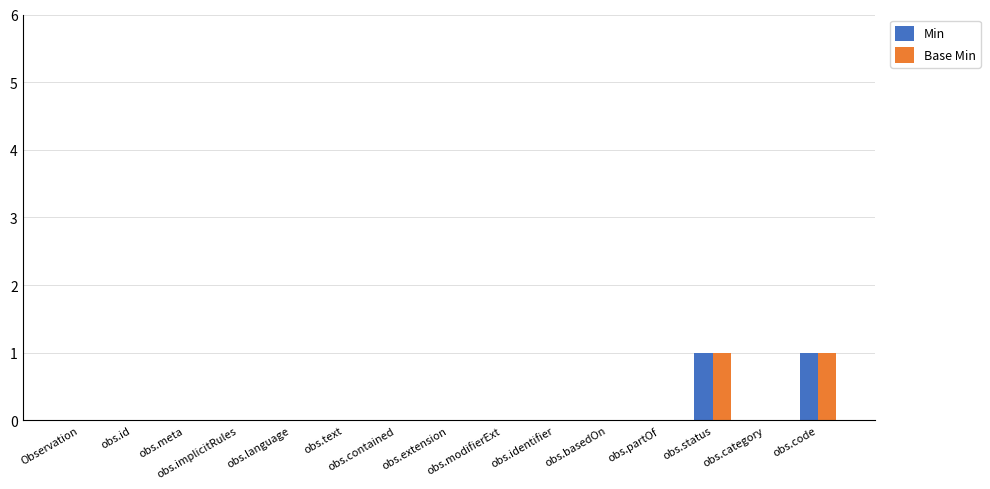

Is the value of Base Min at obs.meta greater than the value of Min at obs.code?

No